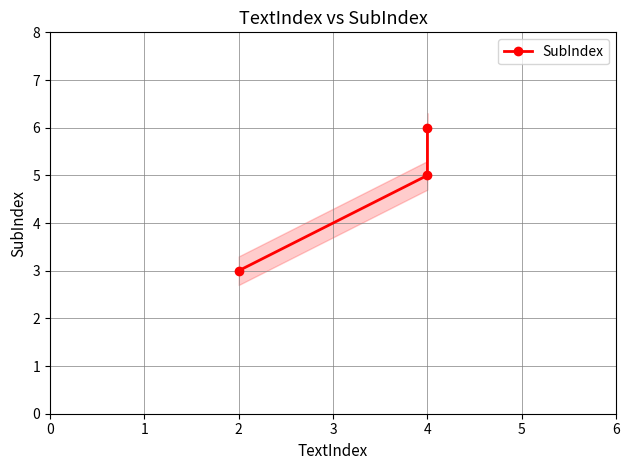

How many series are shown in this chart?

1